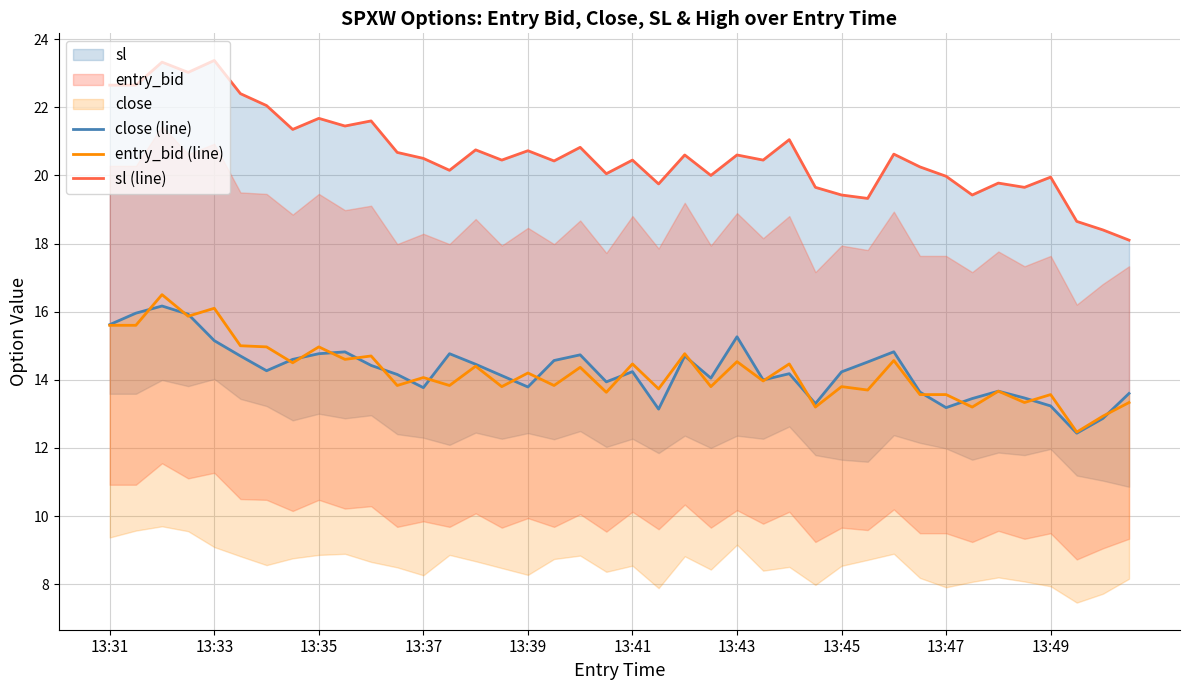

What is the average value of the close (line) series?

14.3